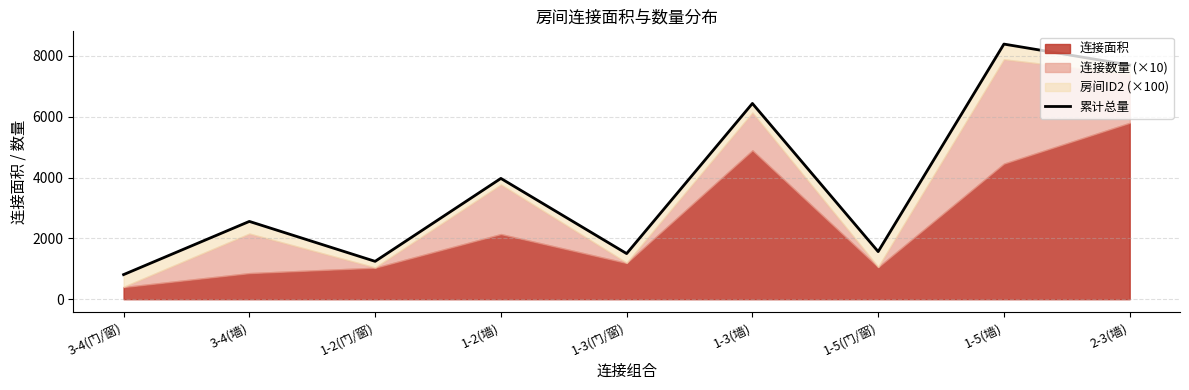

What is the difference between the values at 1-2(门/窗) and 1-5(墙)?

7144